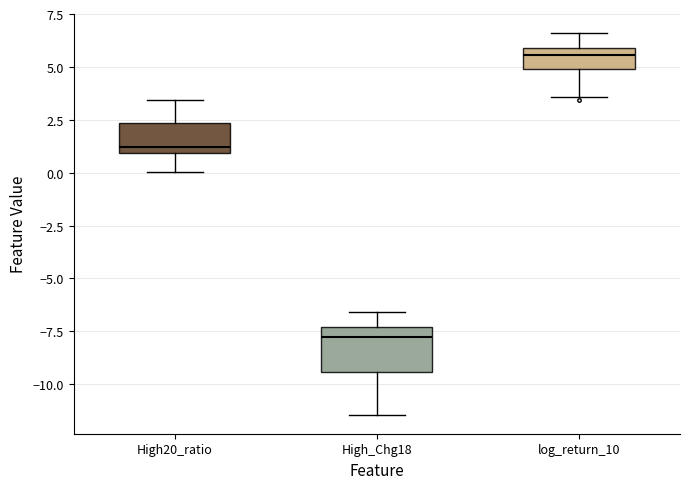

Where does the upper whisker of the box for High_Chg18 end on the y-axis? The values are not printed on the chart, so give them approximately, as read against the axis.

-6.5